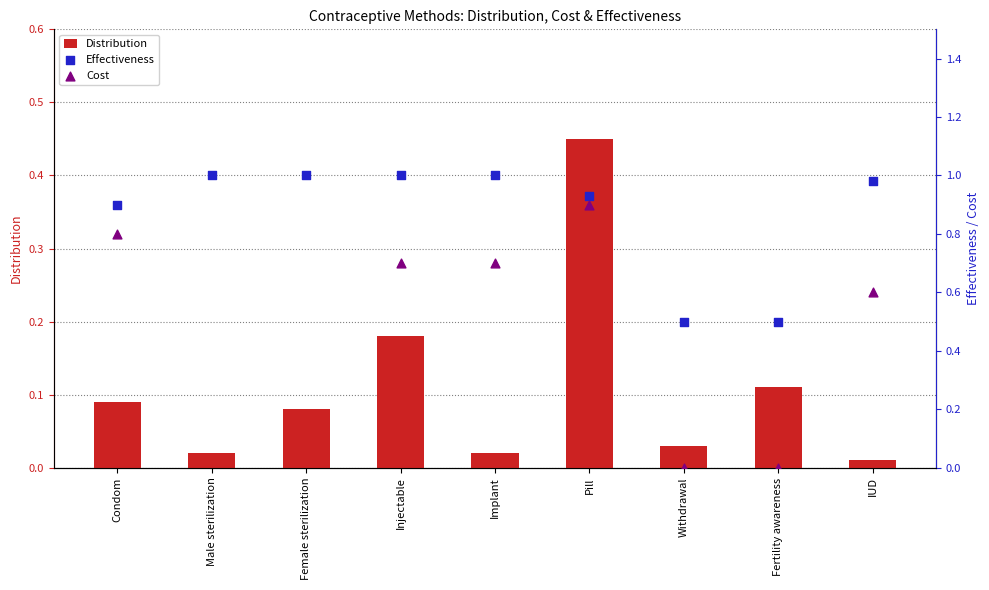

Is the value of Effectiveness at Pill greater than the value of Cost at Condom?

Yes